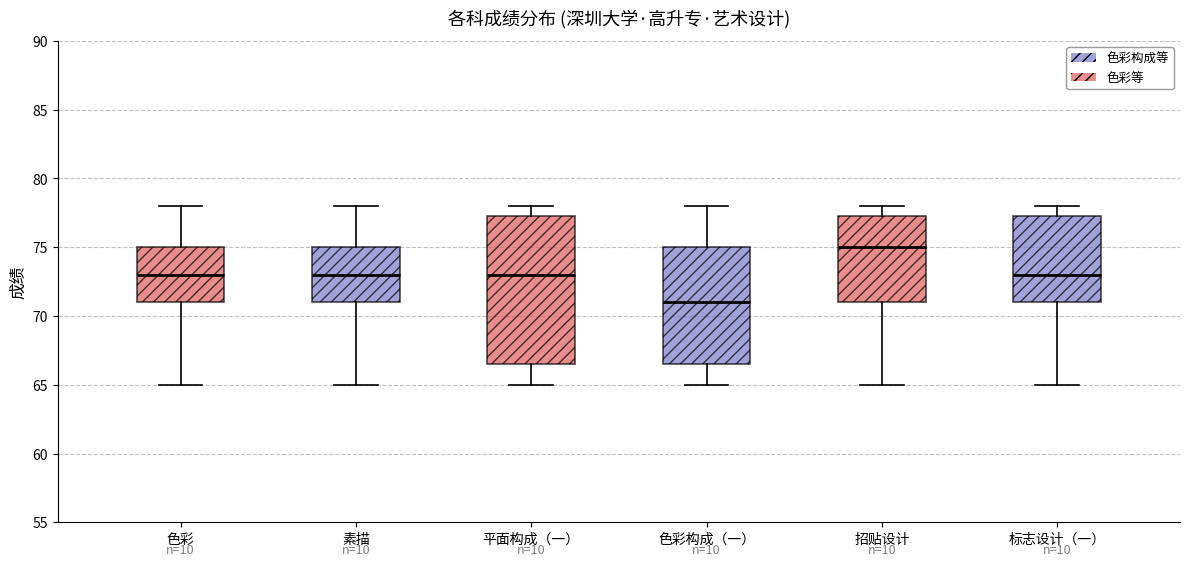

Comparing the boxes themselves (not the whiskers), which one is the tallest?

平面构成（一）